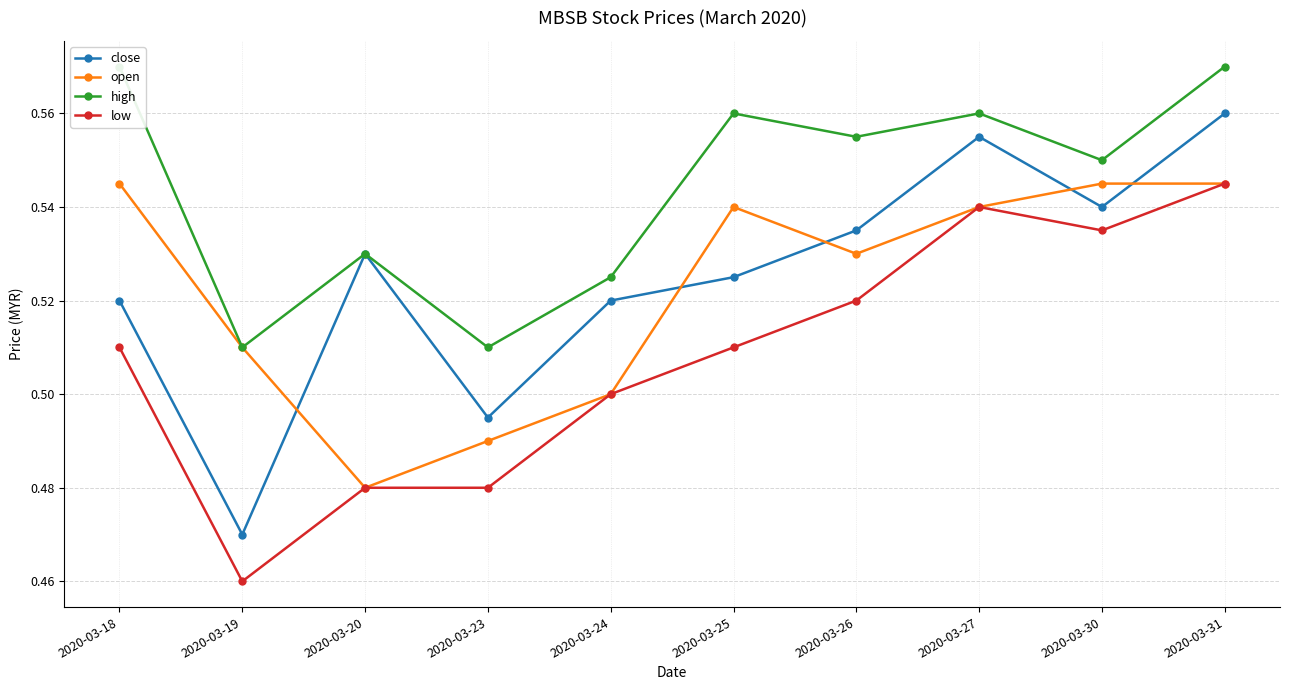

What is the sum of the low values at 2020-03-20 and 2020-03-30?

1.0